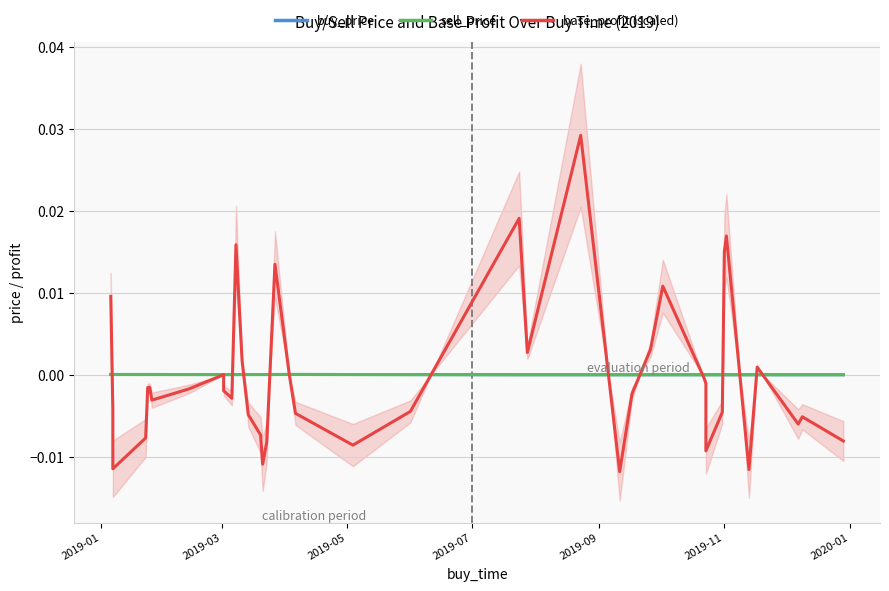

How many interior local valleys does the buy_price series have?

6